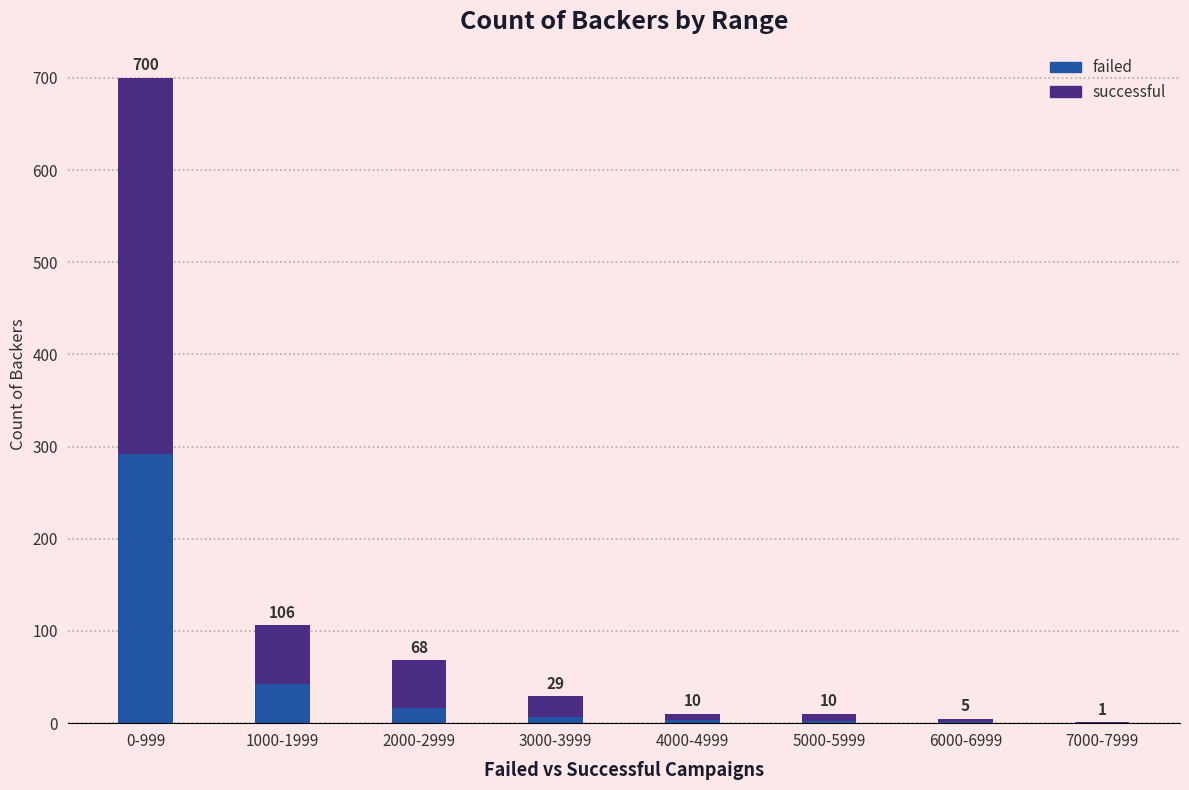

Rank the series by their maximum value, from highest to lowest.

successful, failed